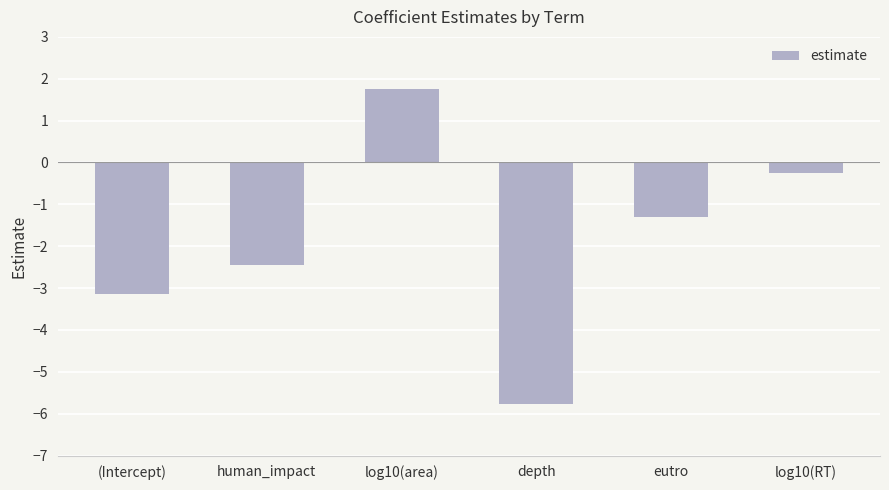

Is it true that the value at eutro is -1.3?

True